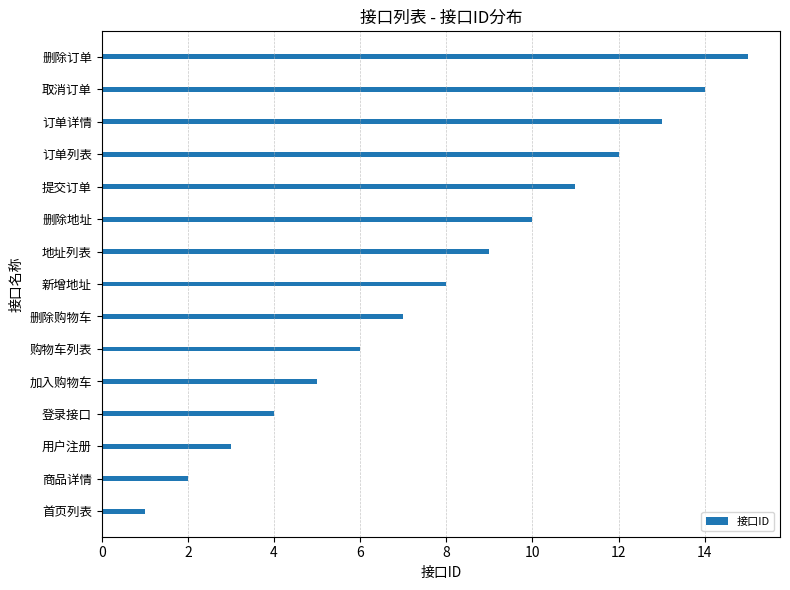

What is the maximum value shown in the chart?

15